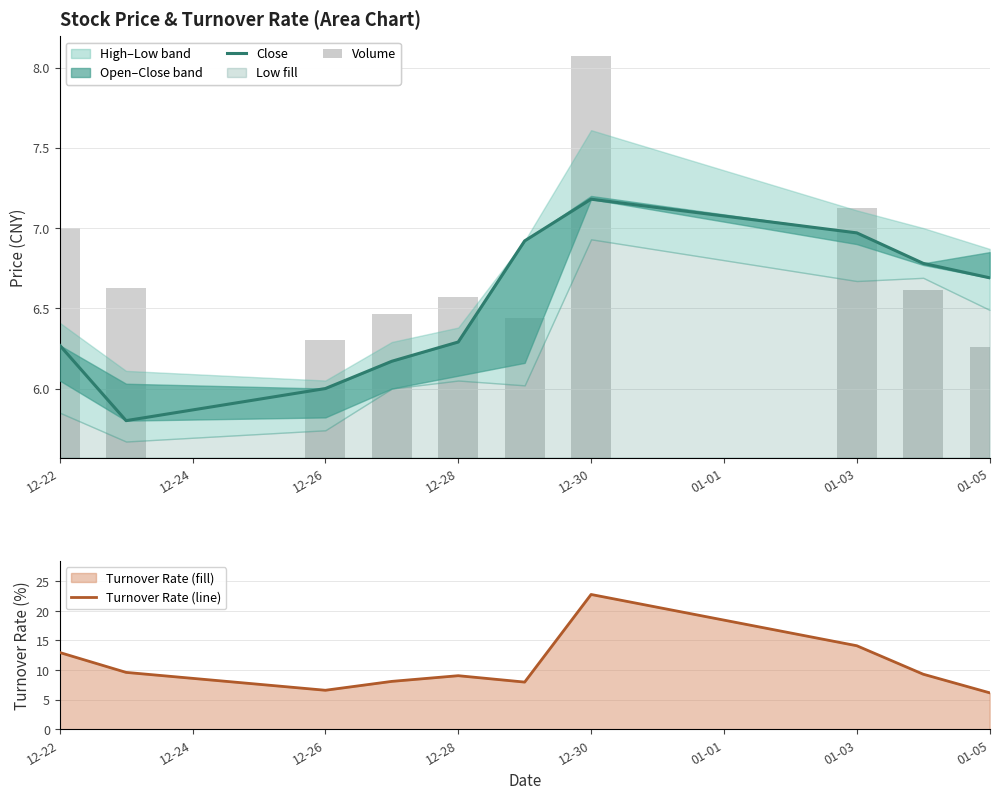

Is it true that close equals 6.7 at 01-05?

True